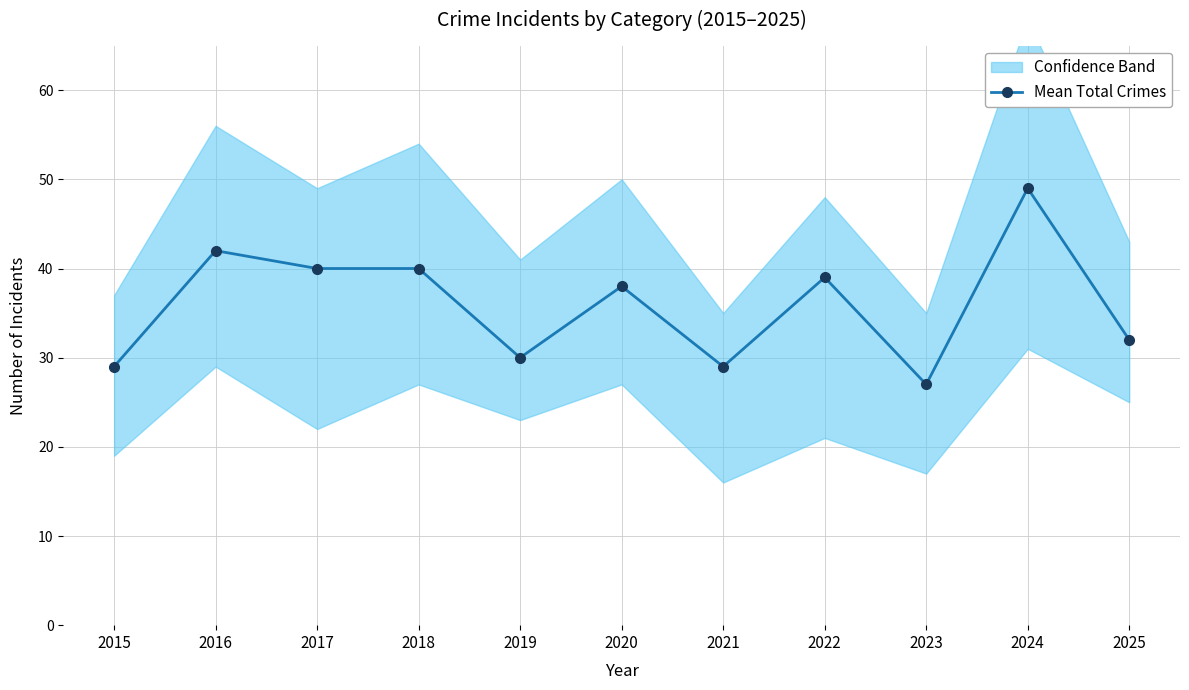

What is the change in value from 2015 to 2022?

+10